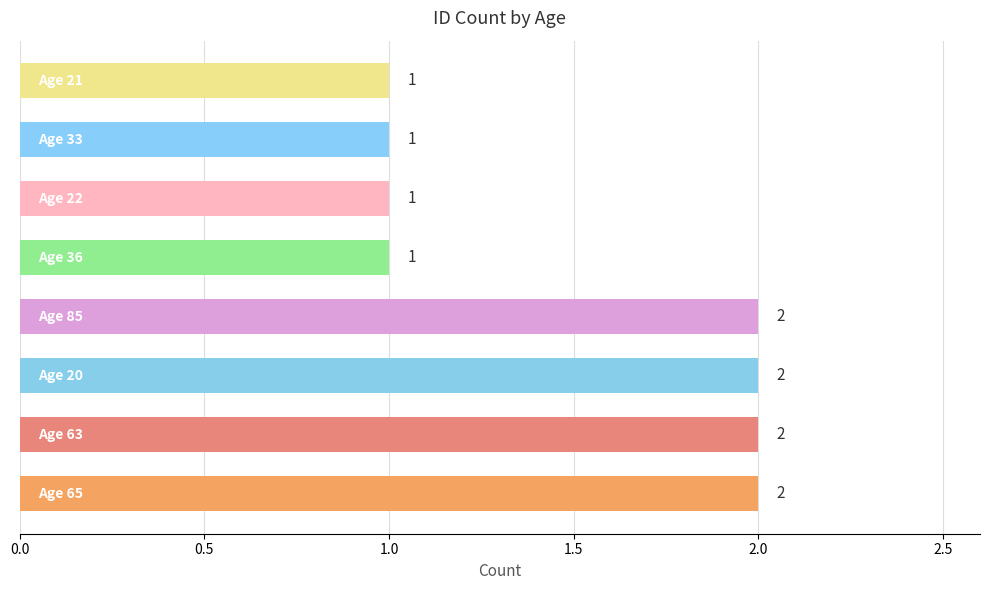

Count the values in the range 1 to 2.

8